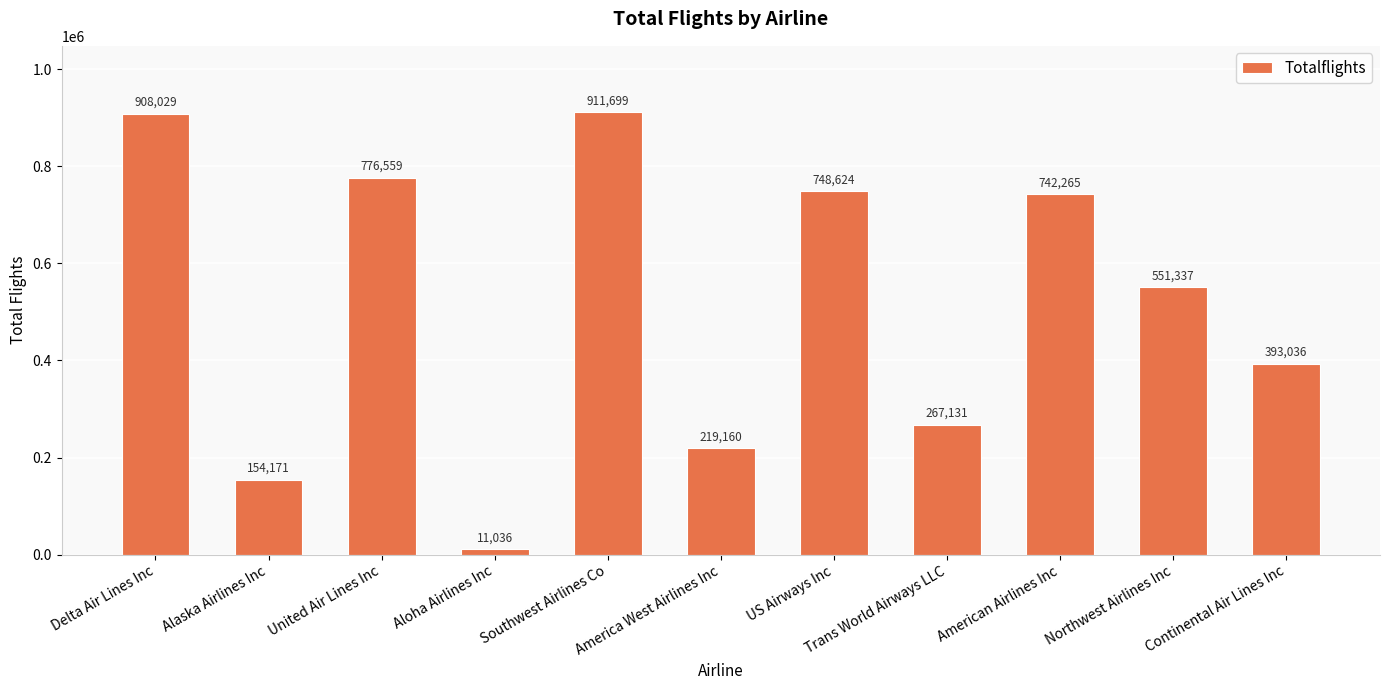

What is the value of the 11th bar from the left?

393036